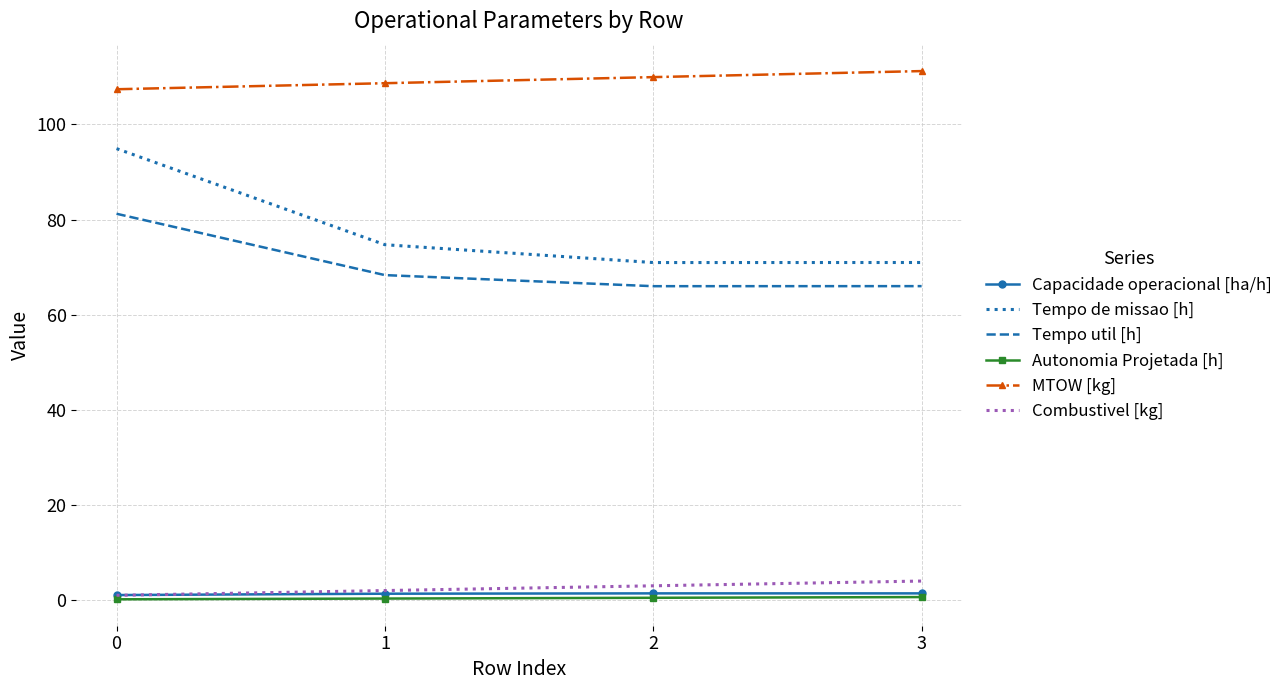

Is the value of Tempo de missao [h] at 0 greater than the value of Capacidade operacional [ha/h] at 0?

Yes